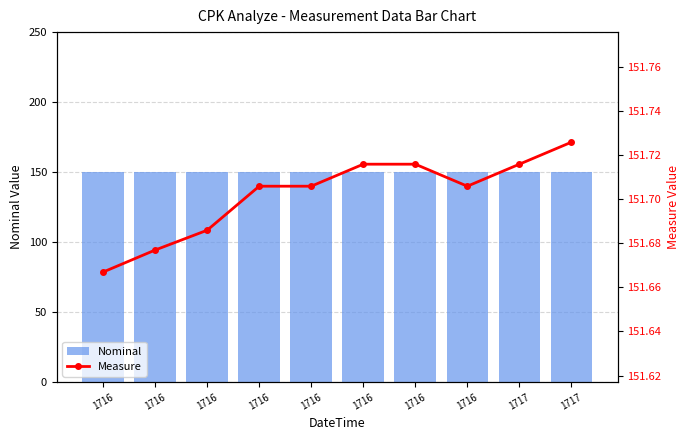

What is the sum of the Nominal values at 1717 and 1716?

300.0